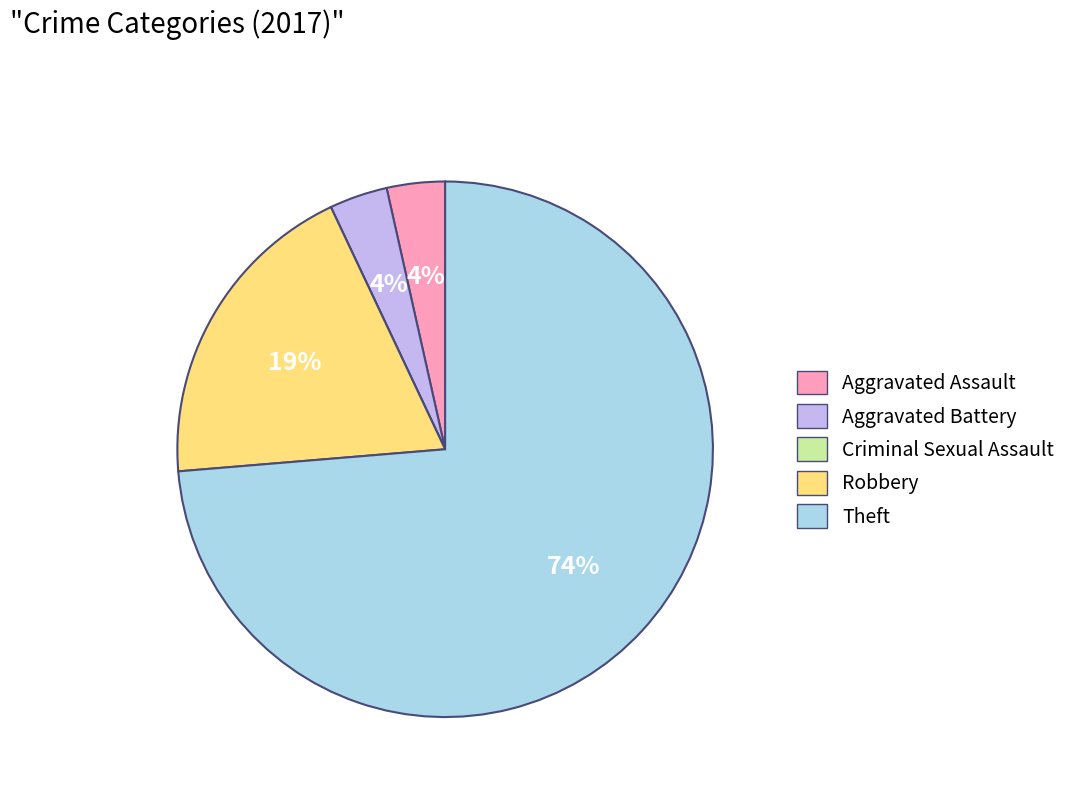

To the nearest percent, what is the combined percentage of Aggravated Battery and Robbery?

23%